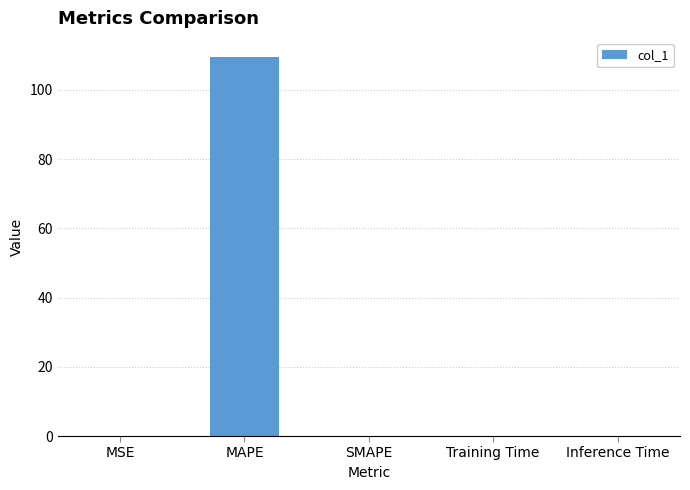

Count the number of categories in the chart.

5